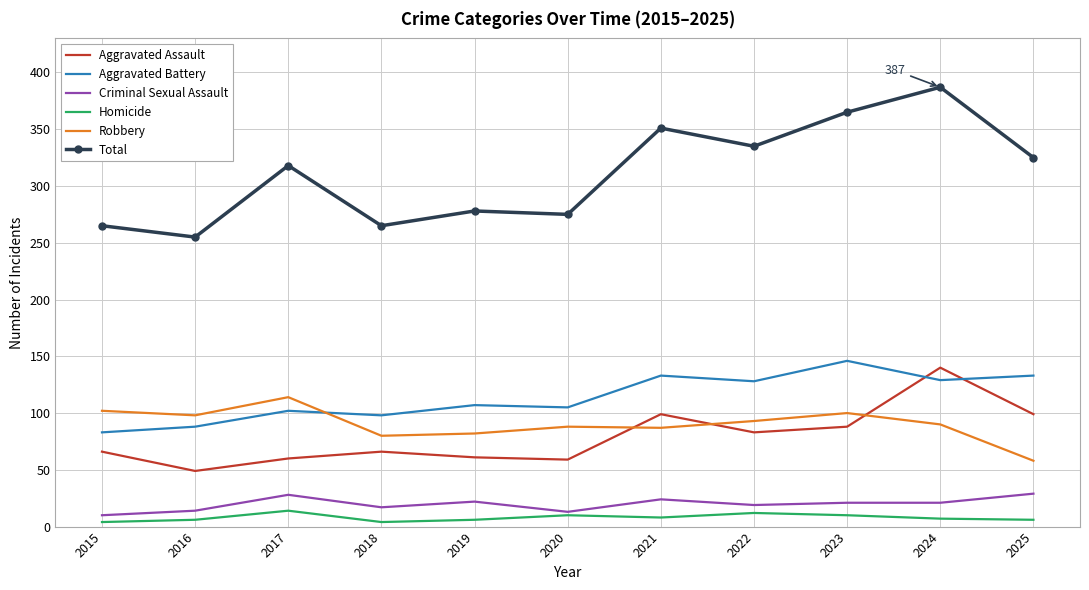

Is the value of Robbery at 2018 greater than the value of Homicide at 2018?

Yes